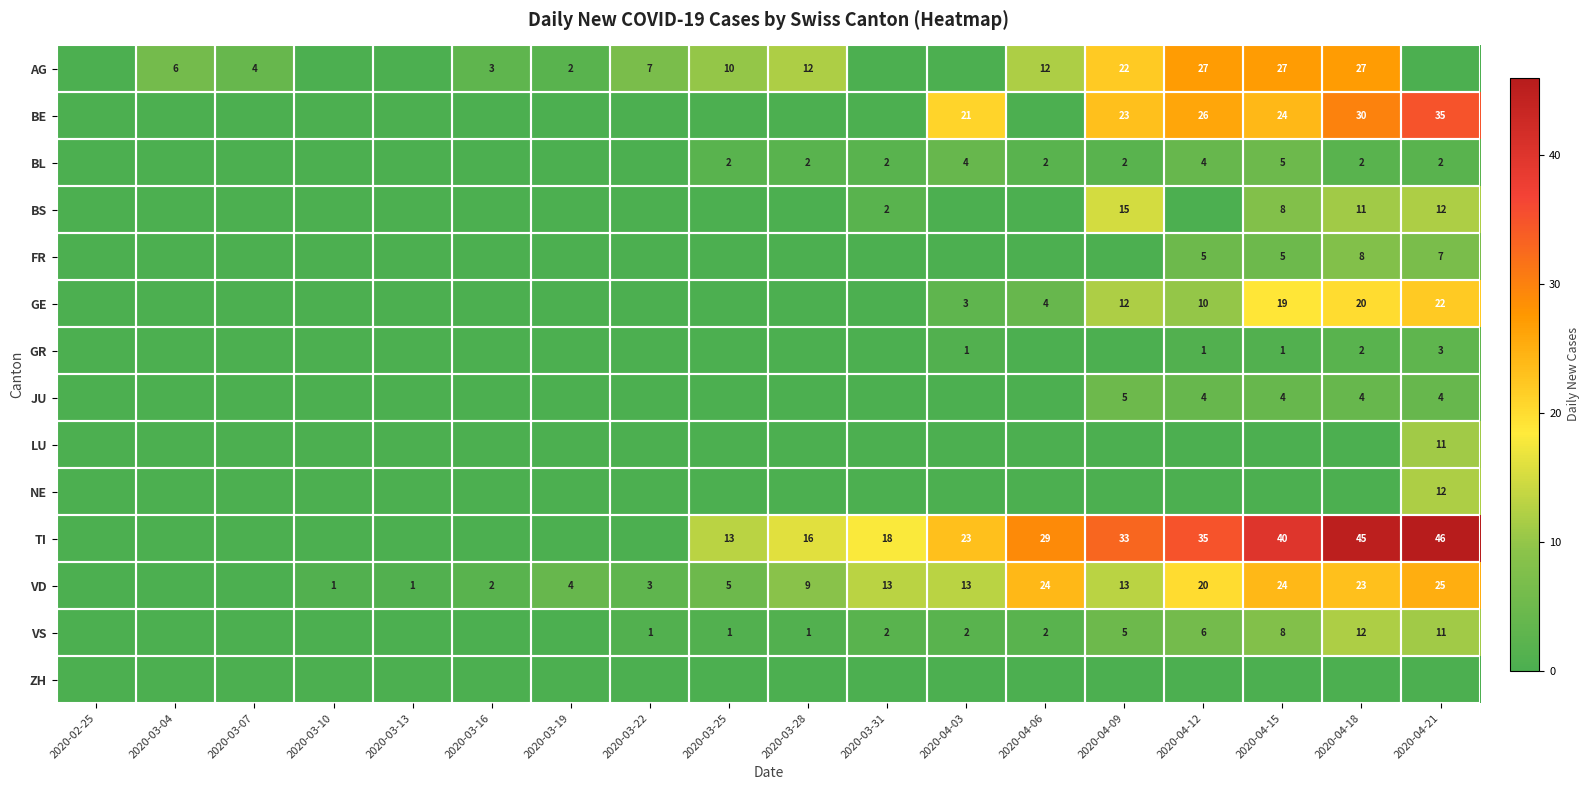

The AG series shows 7 at 2020-03-22. True or false?

True